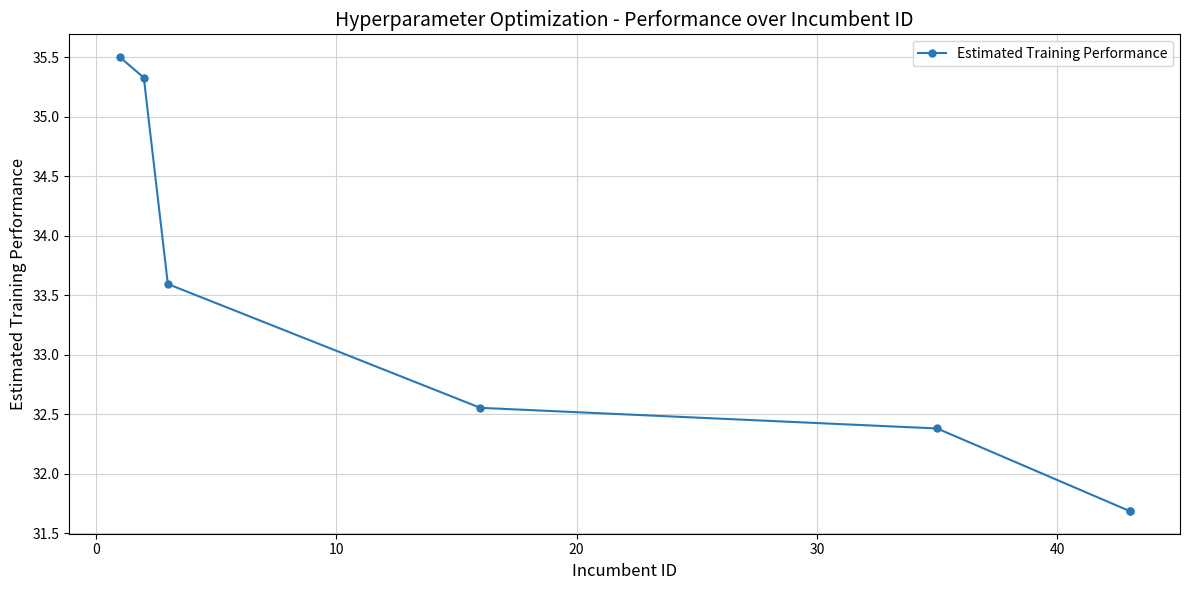

What value does the data have at 30?

32.4